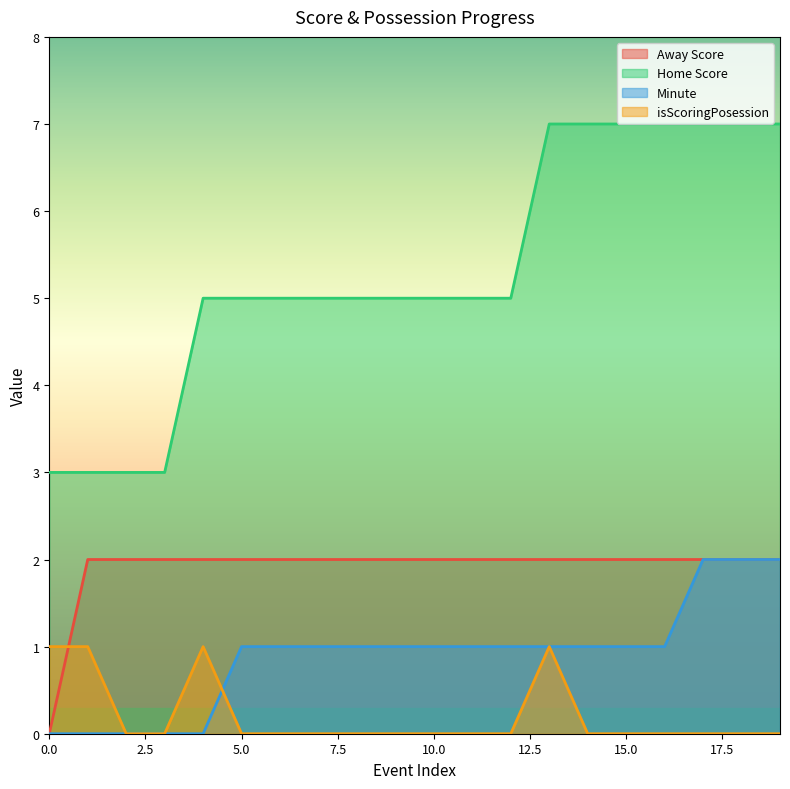

Is it true that isScoringPosession equals 0 at 7?

False